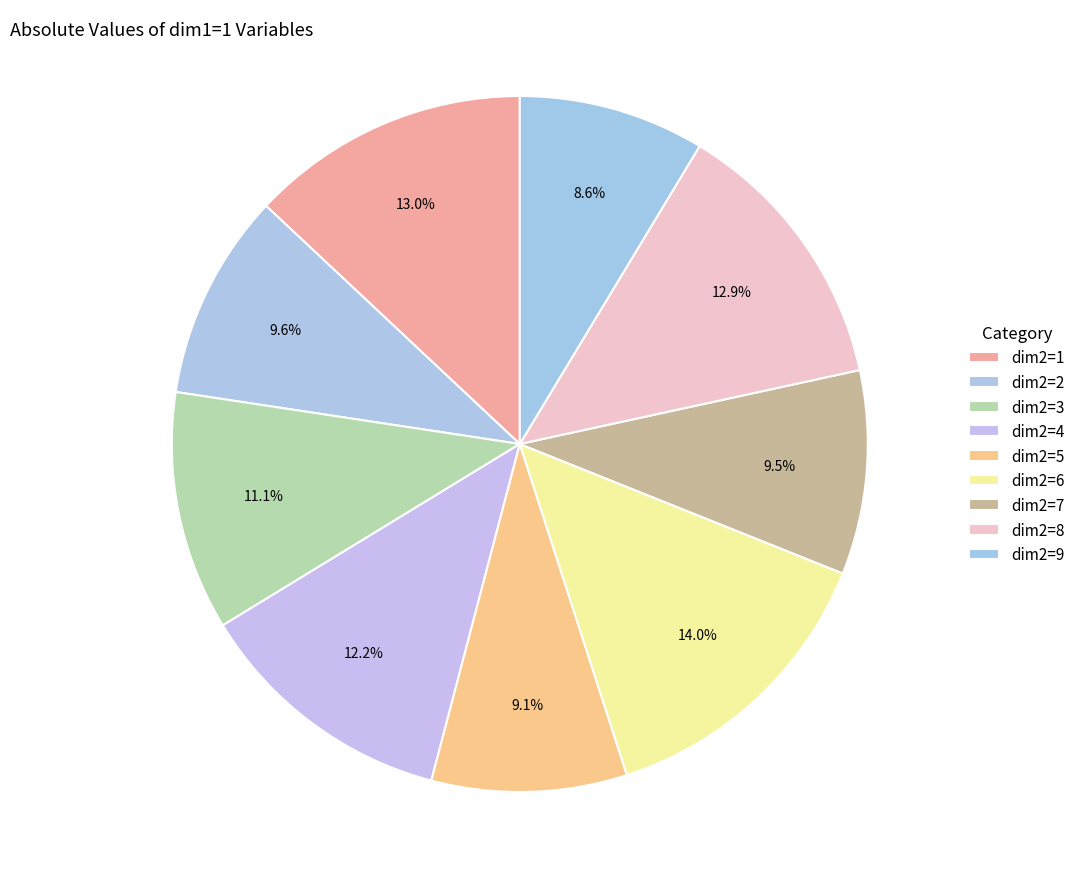

How many slices are in this pie chart?

9